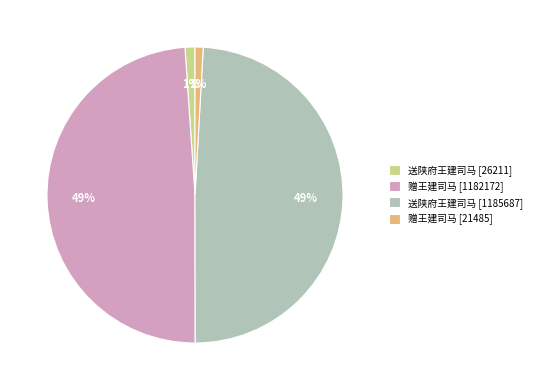

To the nearest percent, what is the difference between the 送陕府王建司马 [1185687] and 赠王建司马 [21485] slice percentages?

48%